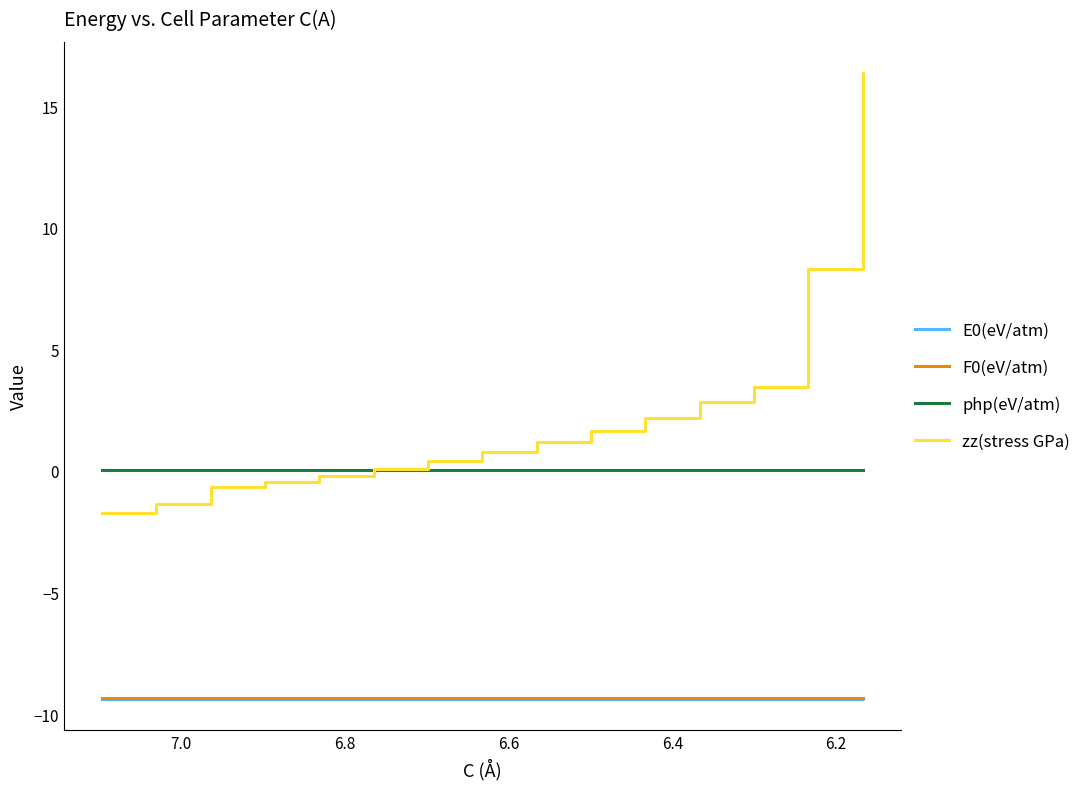

Which series has the largest range (max minus min)?

zz(stress GPa)